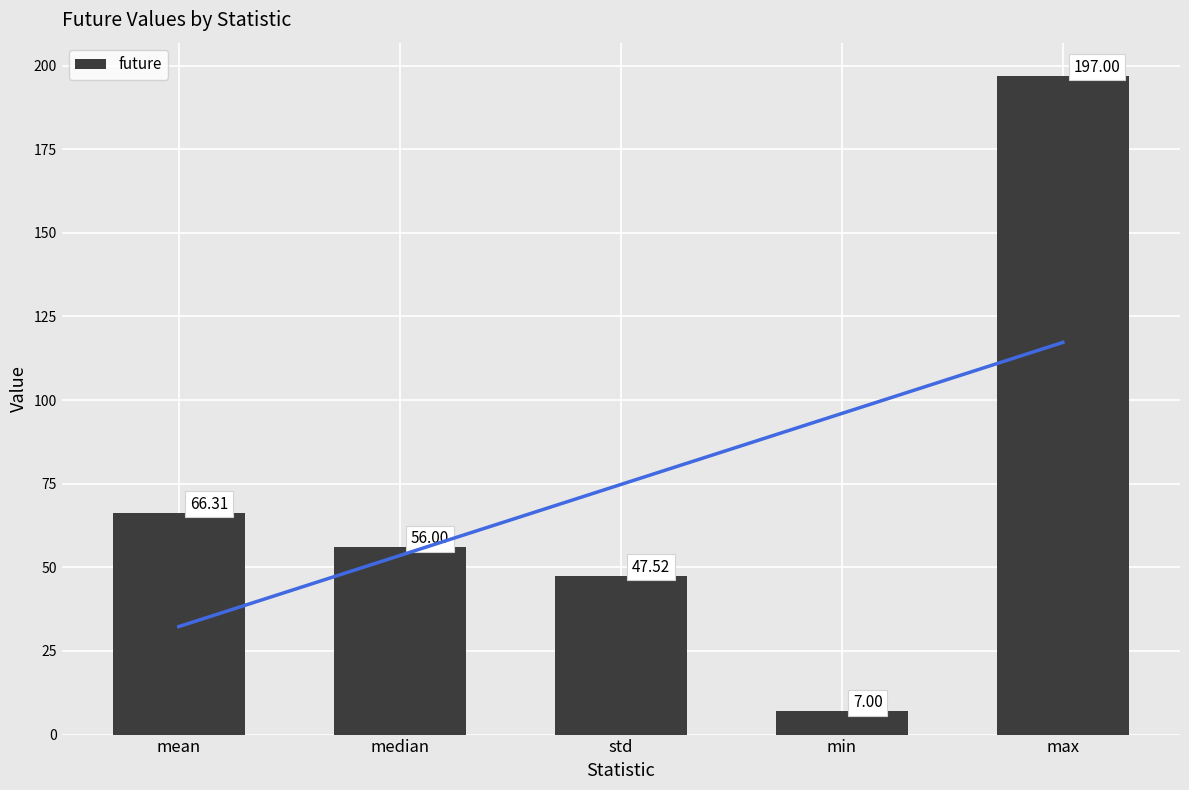

Count the number of values greater than 56.

2